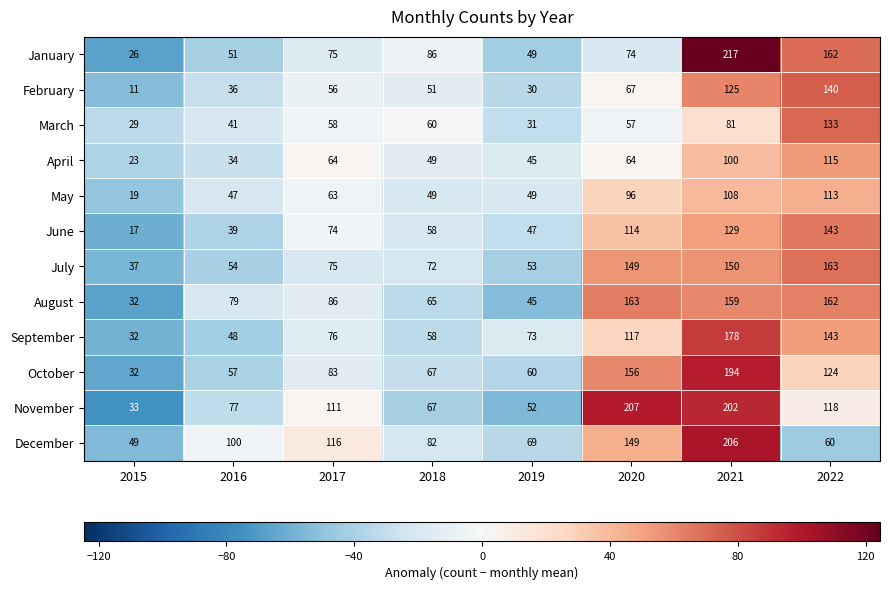

How many data points in April are less than 64?

4